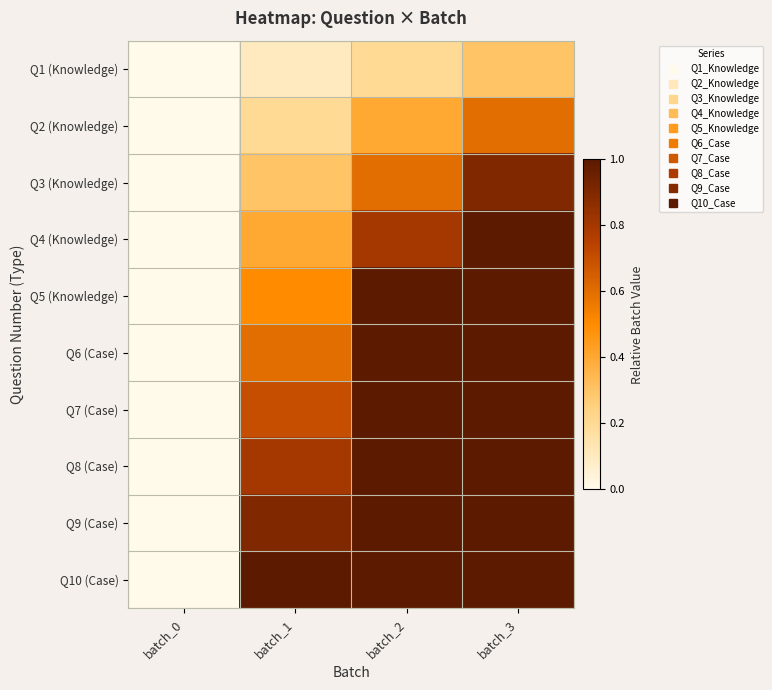

Which category has the lowest value across all series?

batch_0